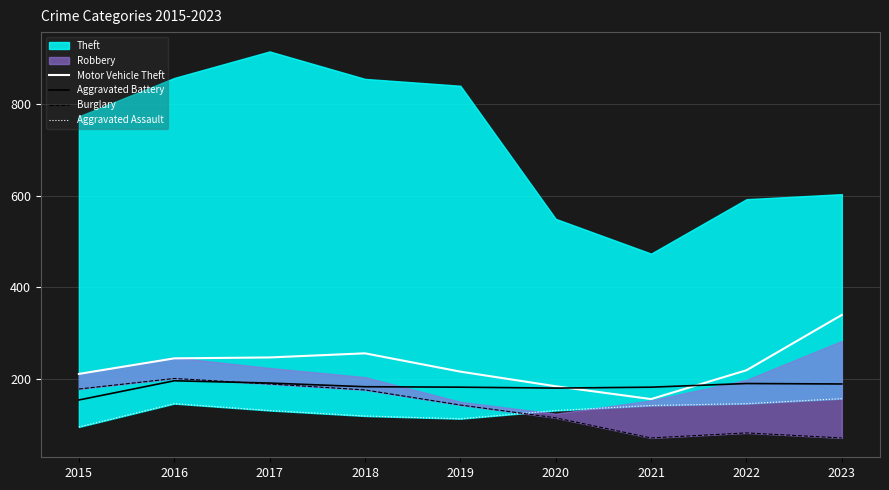

Which category has the lowest value in the Motor Vehicle Theft series?

2021